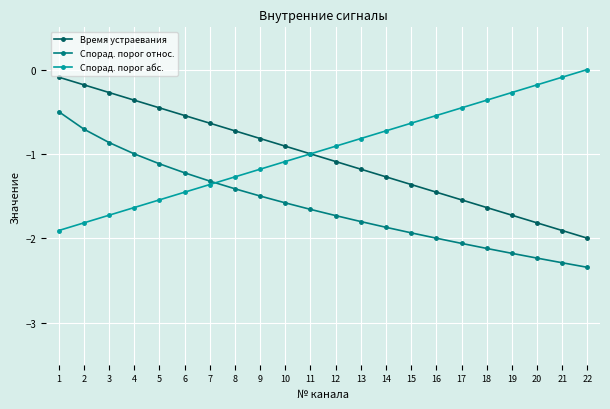

What is the value of the Спорад. порог относ. point at the 19th from the left?

-2.2